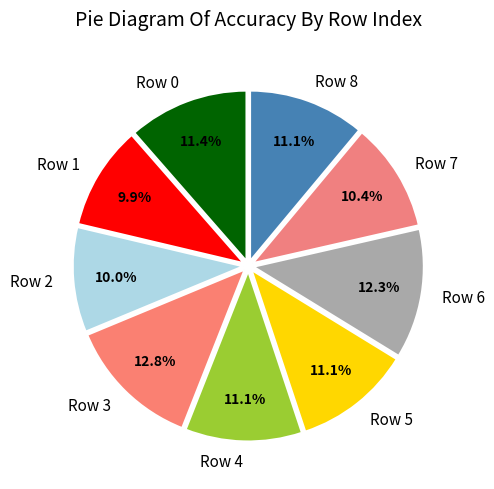

How many segments does this pie chart have?

9